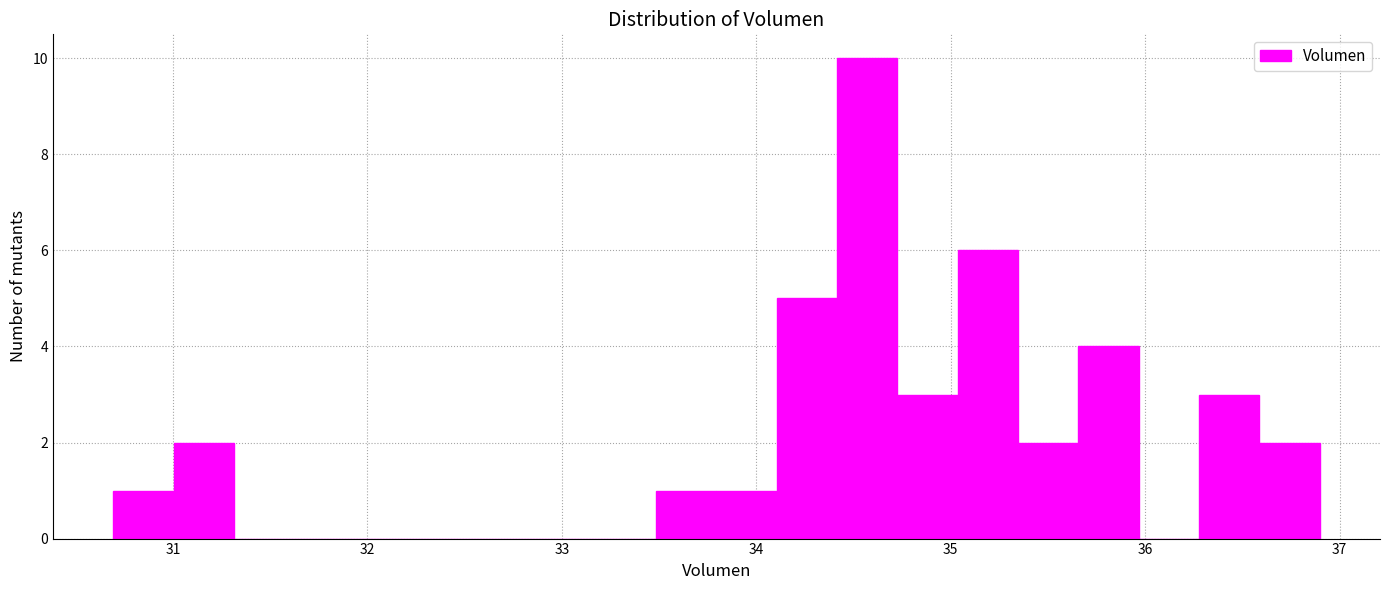

Around what value on the x-axis is the tallest bar? Give the approximate position of its centre, as read against the axis.

34.6